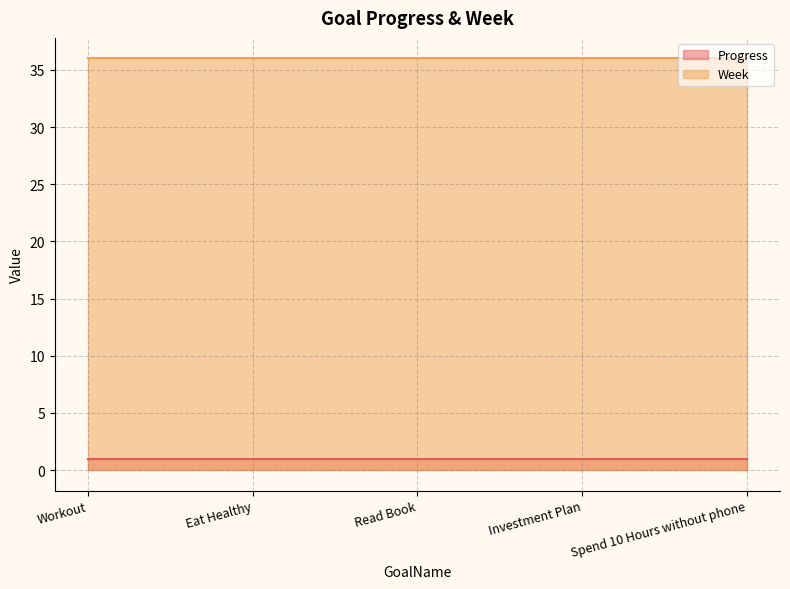

Count the number of categories in the chart.

5